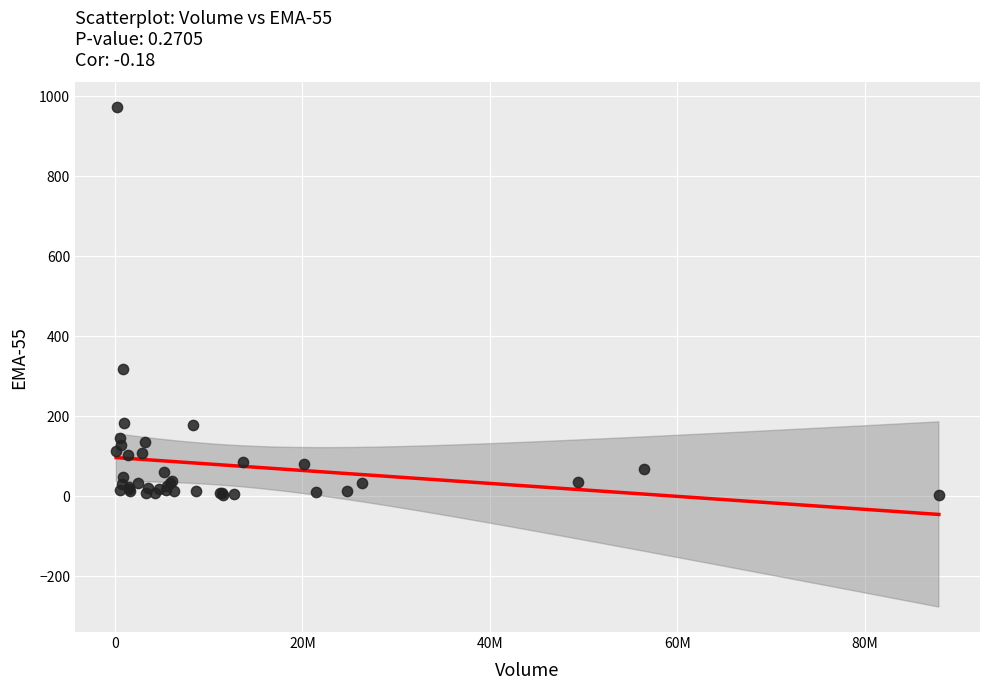

What Y value in the scatter plot is closest to 487?

318.6